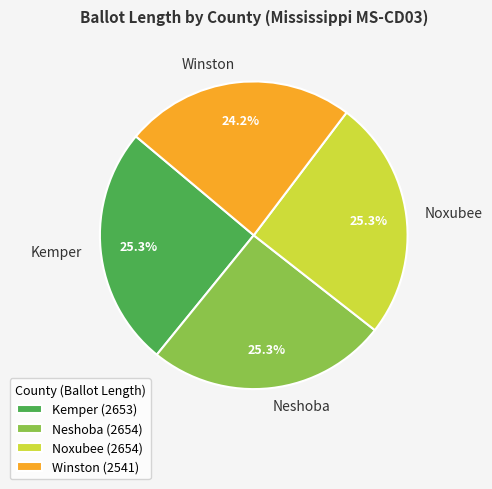

What percentage do Neshoba (2654) and Noxubee (2654) together represent?

50.5%